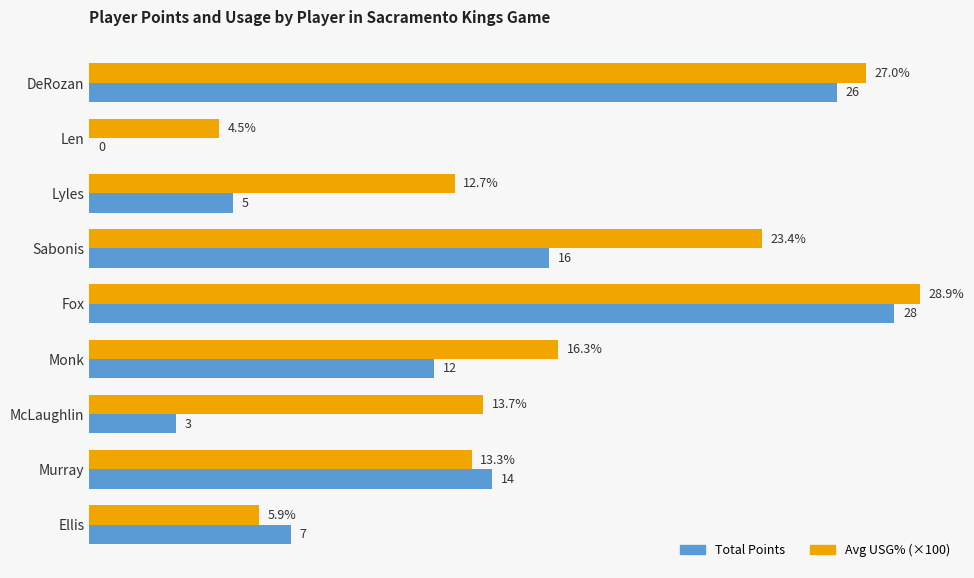

Which series has the largest range (max minus min)?

Total Points